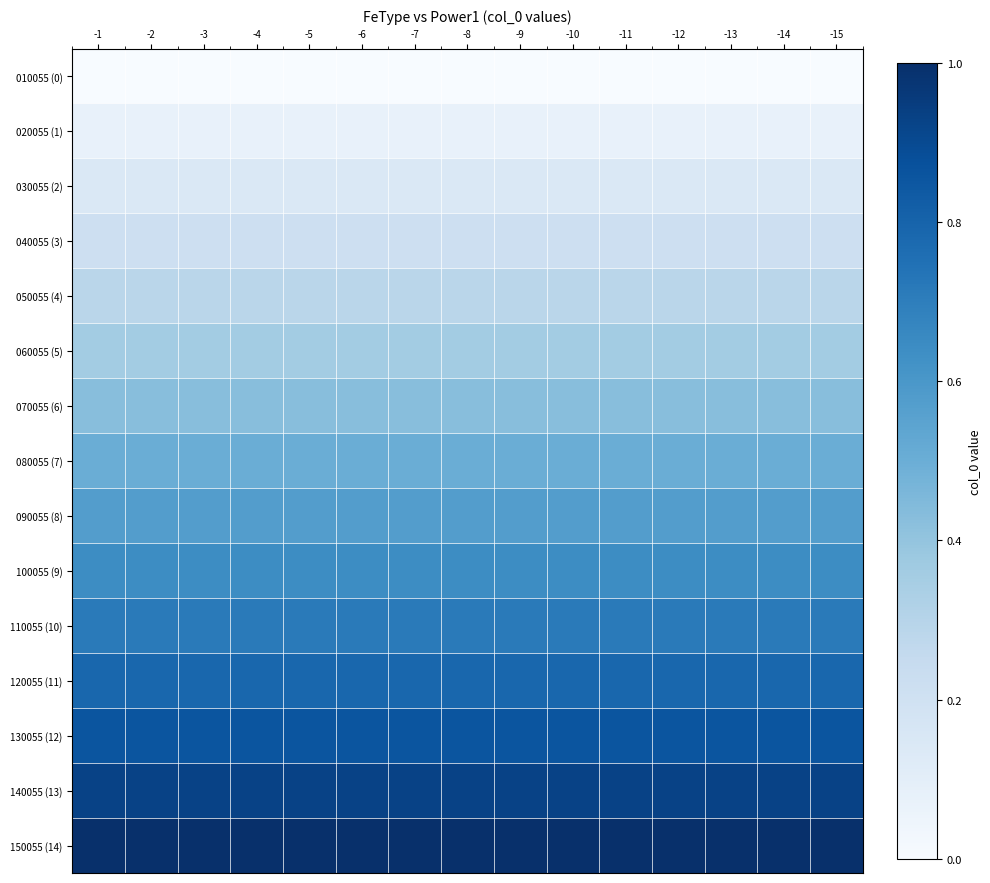

At which category is the sum across all series the highest?

-1